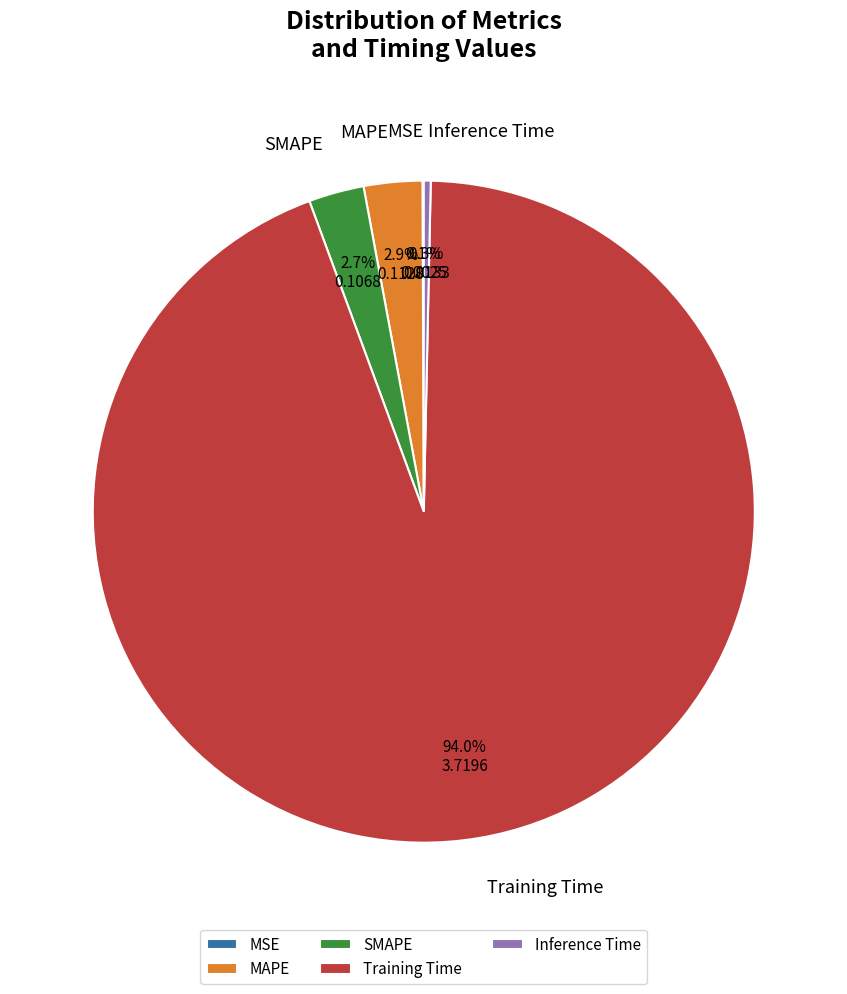

Which has a higher value, MAPE or Training Time?

Training Time